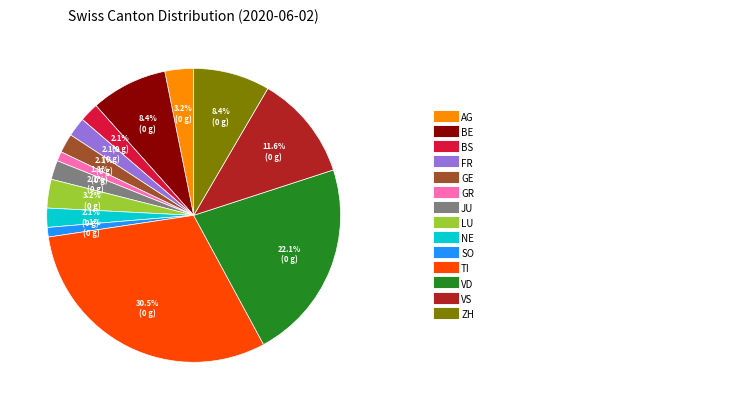

Is there any slice that represents more than half of the pie?

No